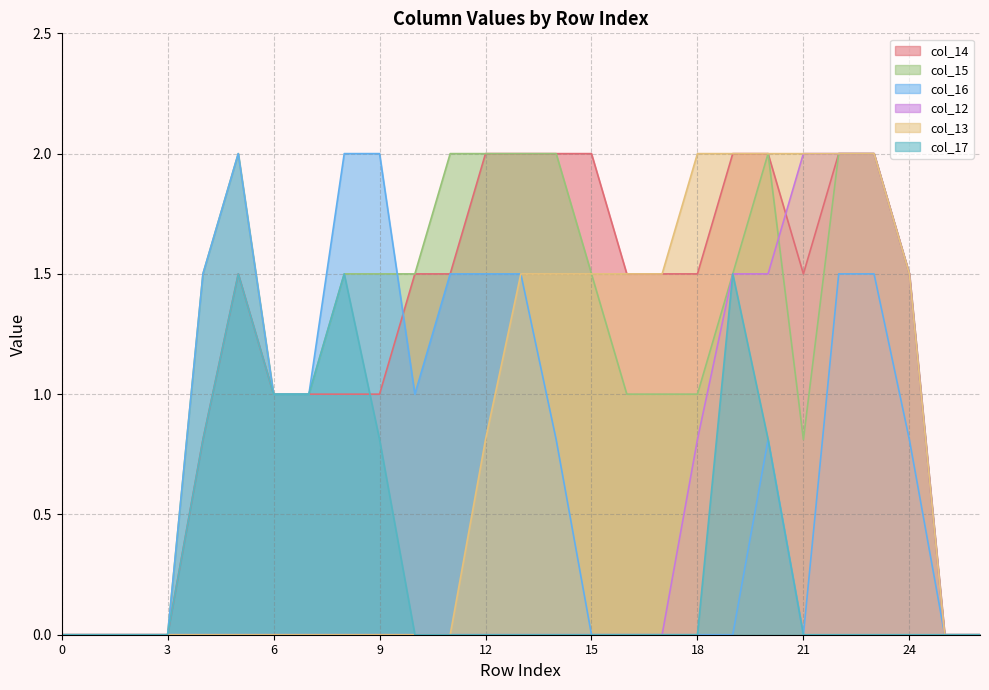

Reading left to right, transcribe all the data shown in this chart.

col_14: 0.0	0.0	0.0	0.0	0.8	1.5	1.0	1.0	1.0	1.0	1.5	1.5	2.0	2.0	2.0	2.0	1.5	1.5	1.5	2.0	2.0	1.5	2.0	2.0	1.5	0.0	0.0
col_15: 0.0	0.0	0.0	0.0	1.5	2.0	1.0	1.0	1.5	1.5	1.5	2.0	2.0	2.0	2.0	1.5	1.0	1.0	1.0	1.5	2.0	0.8	2.0	2.0	1.5	0.0	0.0
col_16: 0.0	0.0	0.0	0.0	1.5	2.0	1.0	1.0	2.0	2.0	1.0	1.5	1.5	1.5	0.8	0.0	0.0	0.0	0.0	0.0	0.8	0.0	1.5	1.5	0.8	0.0	0.0
col_12: 0.0	0.0	0.0	0.0	0.0	0.0	0.0	0.0	0.0	0.0	0.0	0.0	0.0	0.0	0.0	0.0	0.0	0.0	0.8	1.5	1.5	2.0	2.0	2.0	1.5	0.0	0.0
col_13: 0.0	0.0	0.0	0.0	0.0	0.0	0.0	0.0	0.0	0.0	0.0	0.0	0.8	1.5	1.5	1.5	1.5	1.5	2.0	2.0	2.0	2.0	2.0	2.0	1.5	0.0	0.0
col_17: 0.0	0.0	0.0	0.0	0.8	1.5	1.0	1.0	1.5	0.8	0.0	0.0	0.0	0.0	0.0	0.0	0.0	0.0	0.0	1.5	0.8	0.0	0.0	0.0	0.0	0.0	0.0